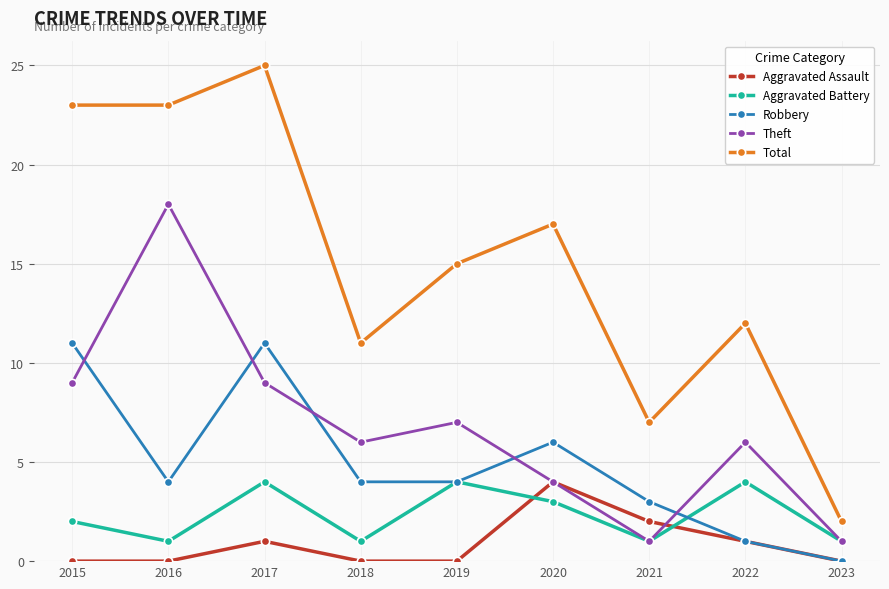

What is the spread (max minus min) of values at 2021?

6